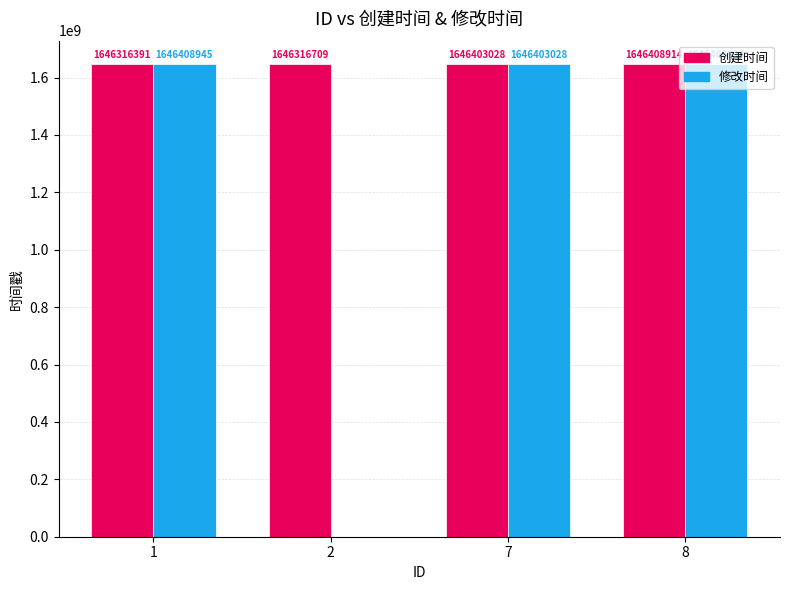

What is the sum of the 创建时间 values at 7 and 8?

3292811942